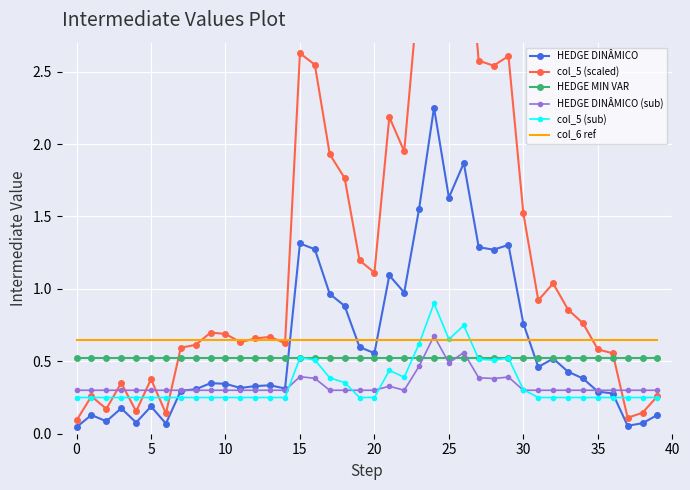

Which series has the largest total across all categories?

col_5 (scaled)